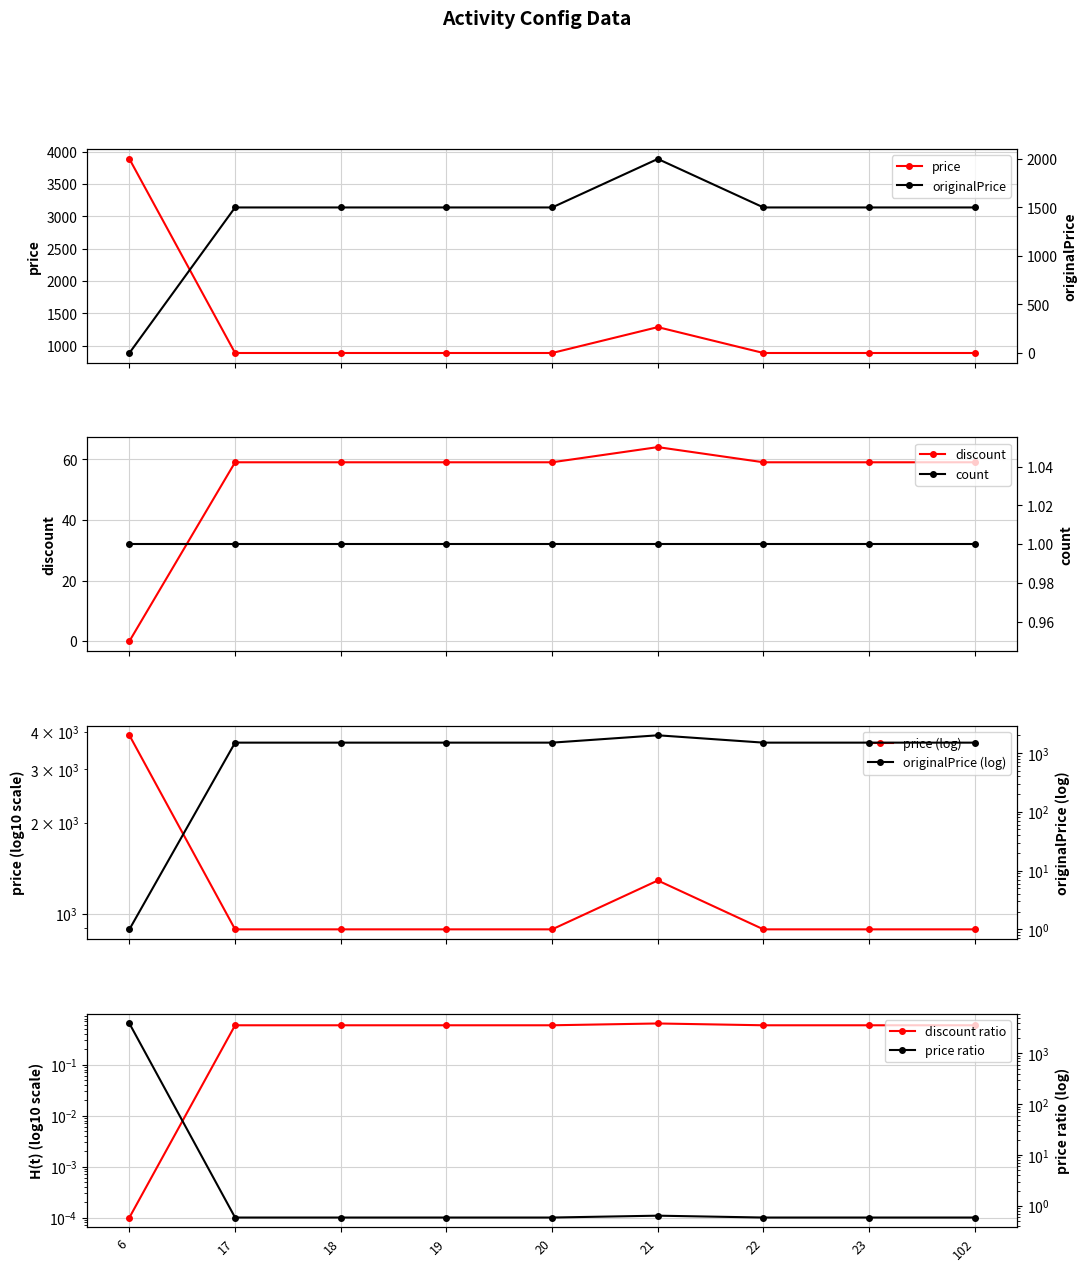

How many data points in discount are less than 59?

1